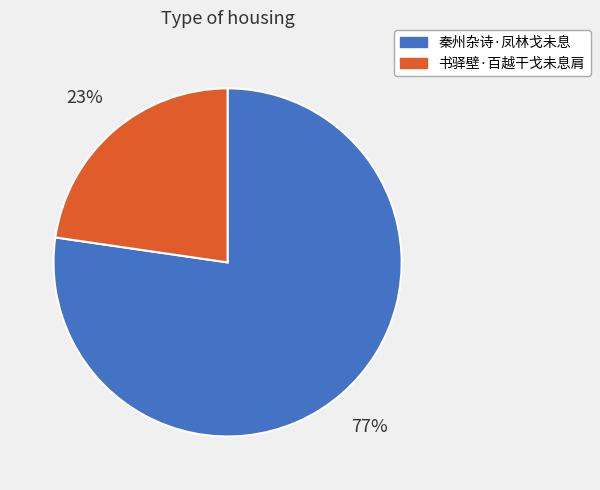

Is the sum of 秦州杂诗·凤林戈未息 and 书驿壁·百越干戈未息肩 greater than half?

Yes